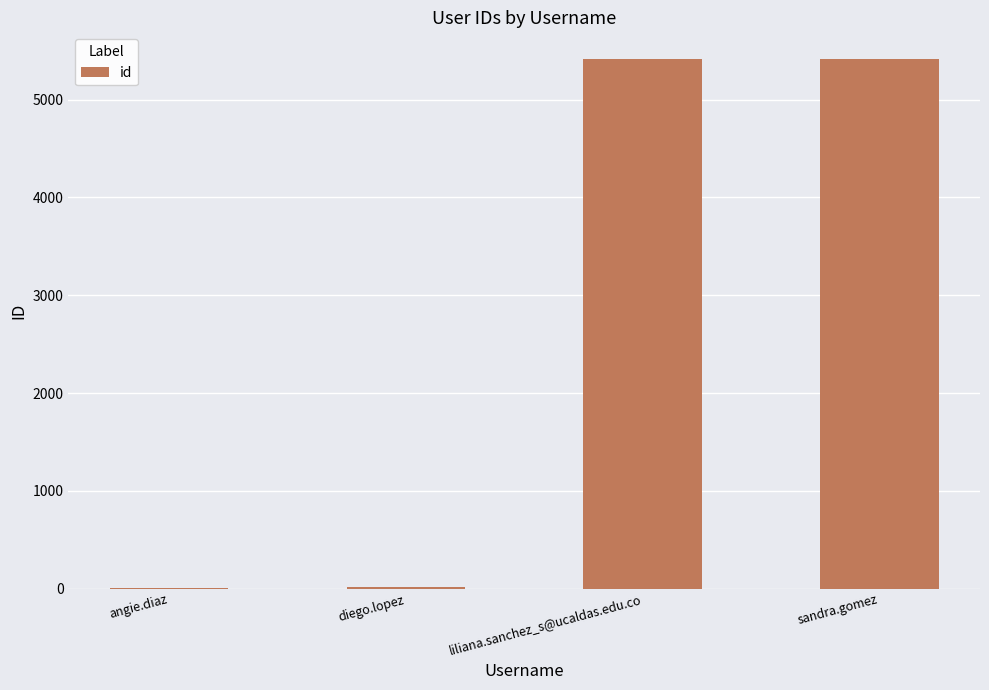

Are the bars horizontal?

No